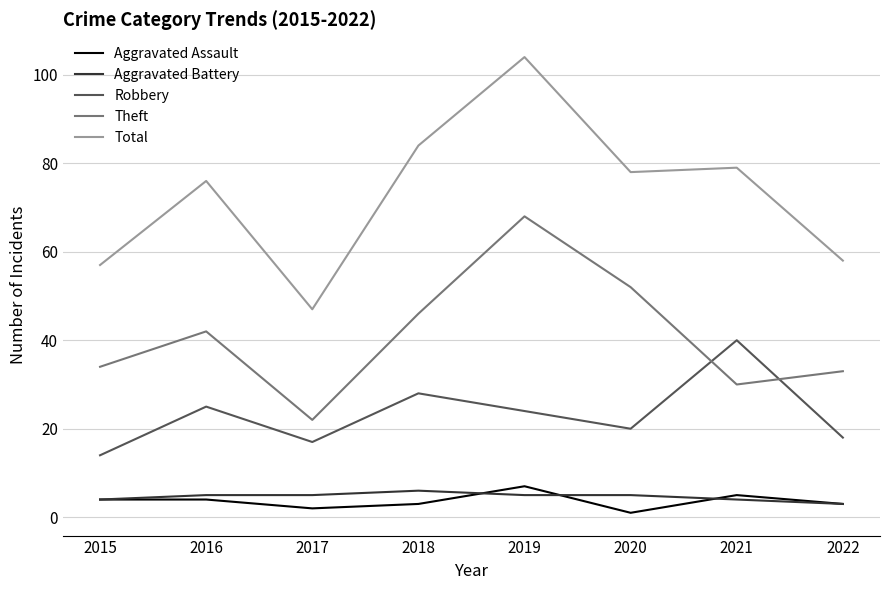

Which series has the largest range (max minus min)?

Total